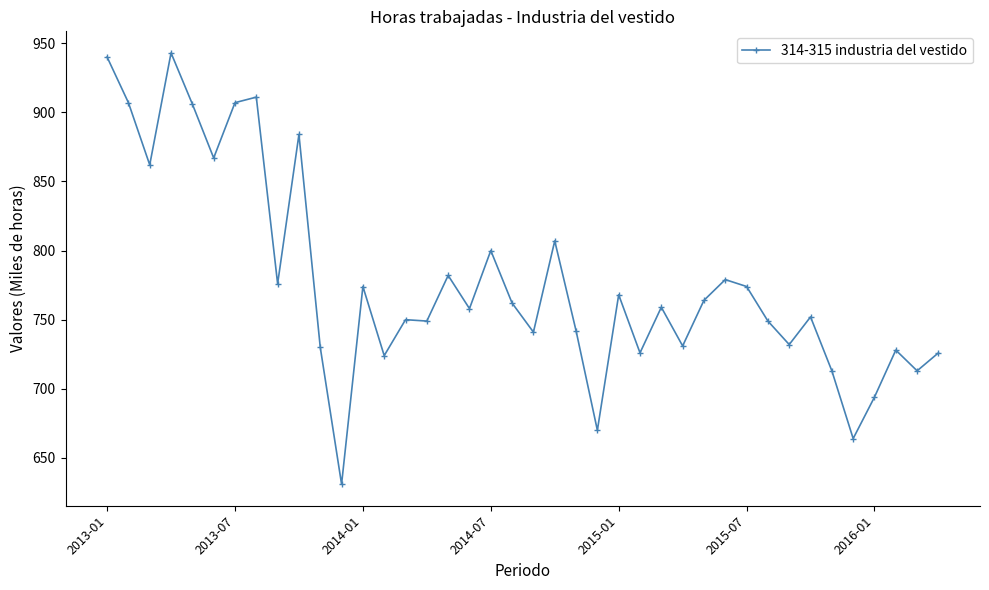

What is the sum of all values?

31095